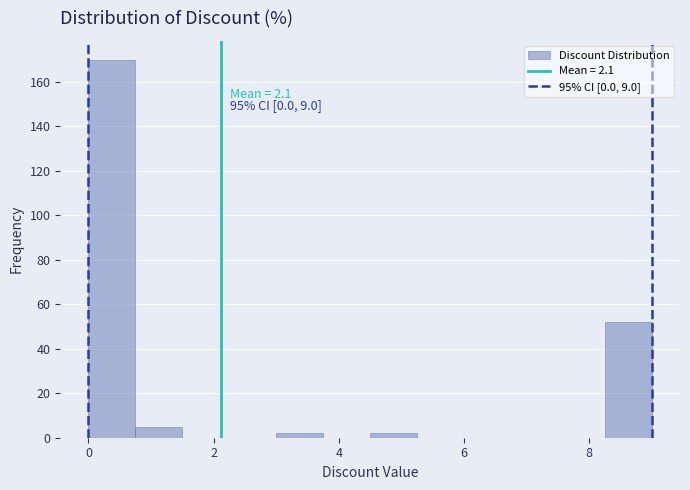

Read against the x-axis, roughly where is the centre of the tallest bar?

0.4